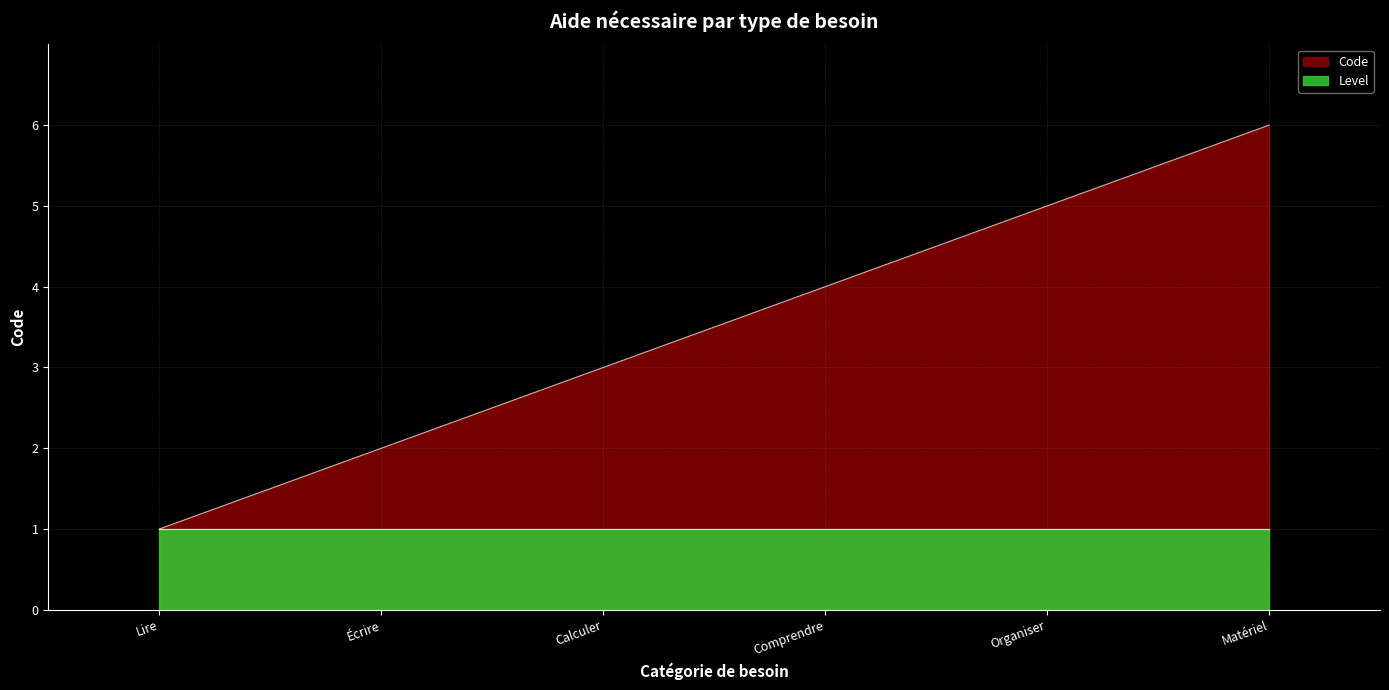

True or false: there are more than 2 points higher than both neighbors.

False